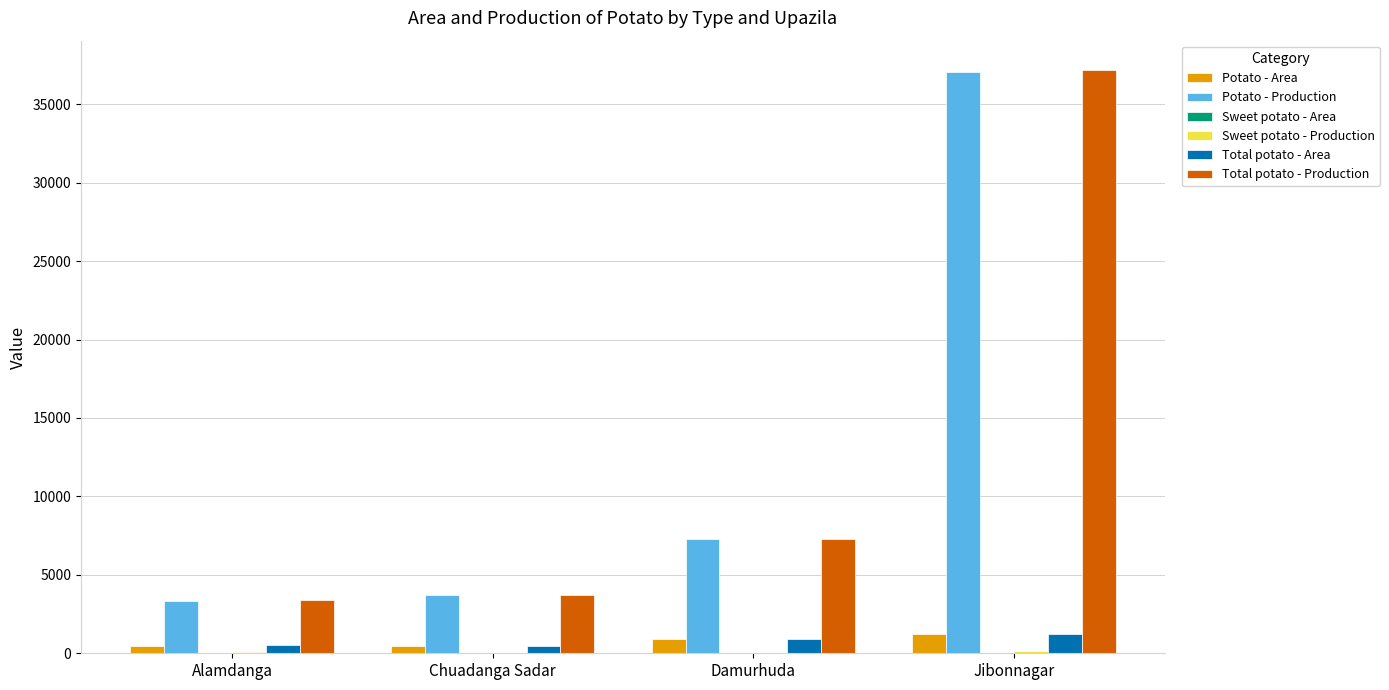

Which series has the largest range (max minus min)?

Total potato - Production